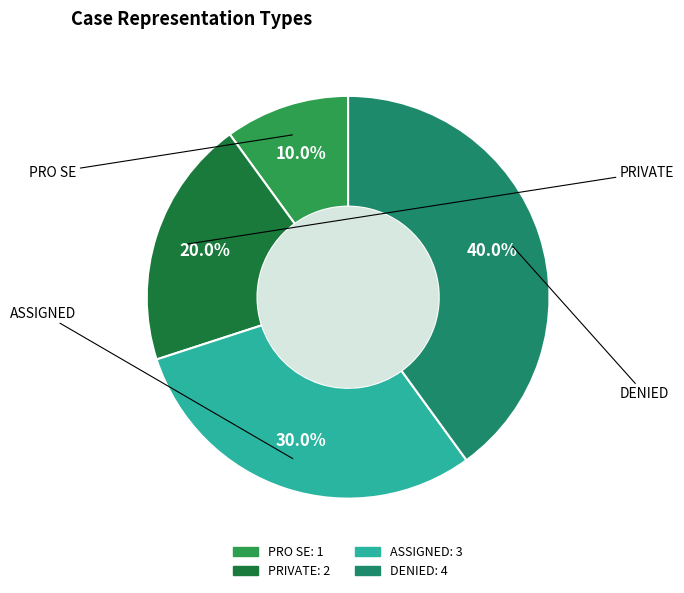

Which has a higher value, DENIED or PRO SE?

DENIED